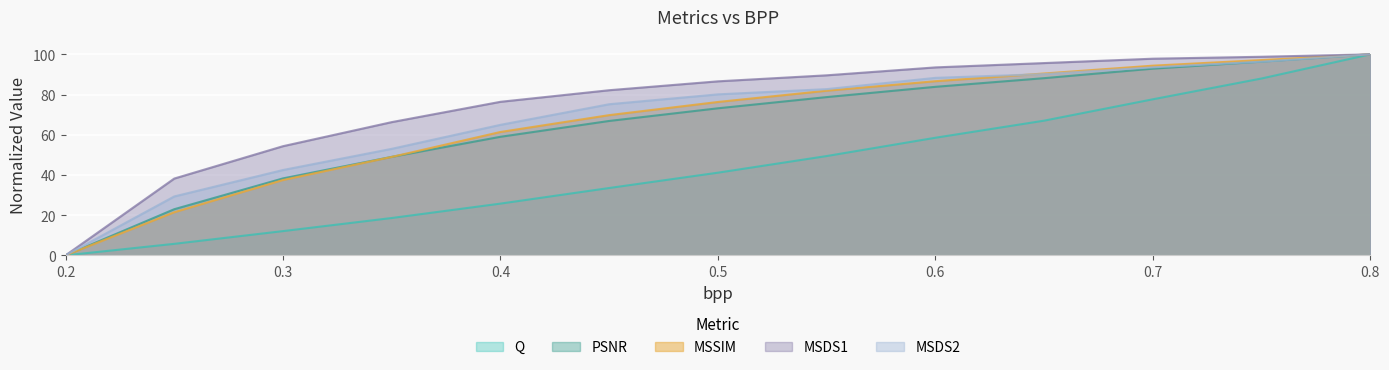

Where does the MSDS2 series first go above 80?

0.5